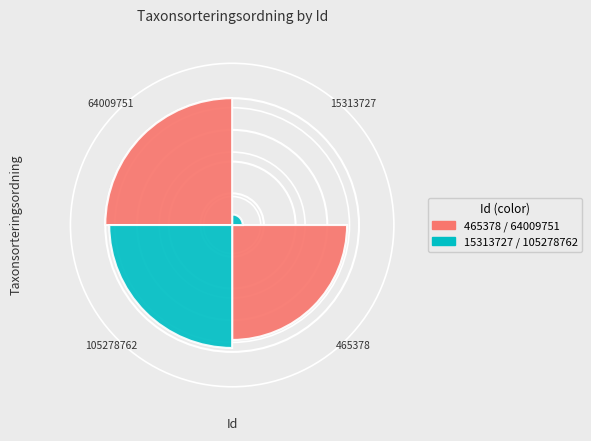

To the nearest percent, what is the difference between the largest and smallest slice percentages?

31%